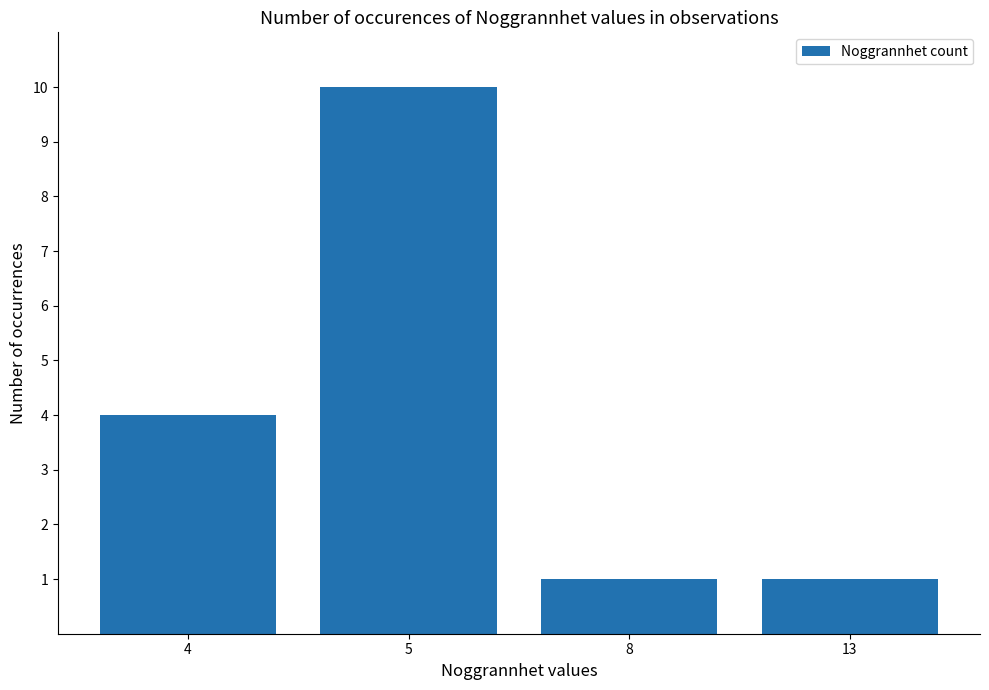

How many bars are there in total?

4